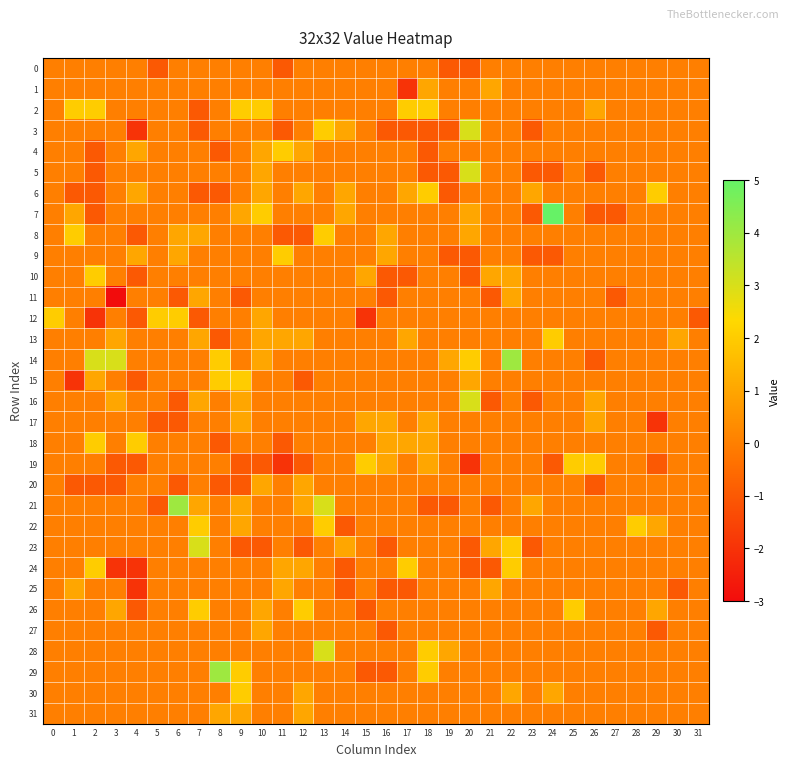

Which series has the largest range (max minus min)?

7